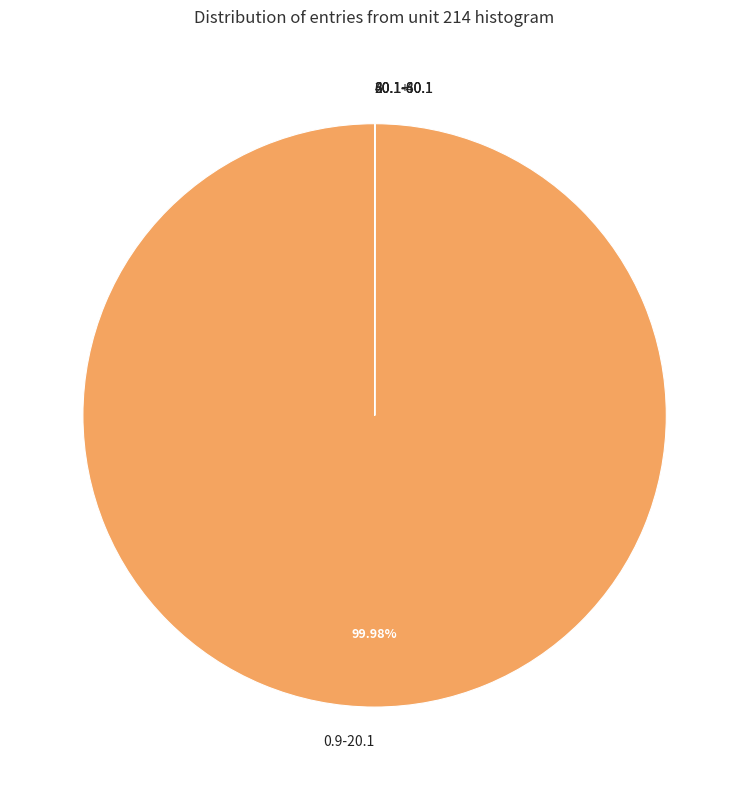

Is there any slice that represents more than half of the pie?

Yes